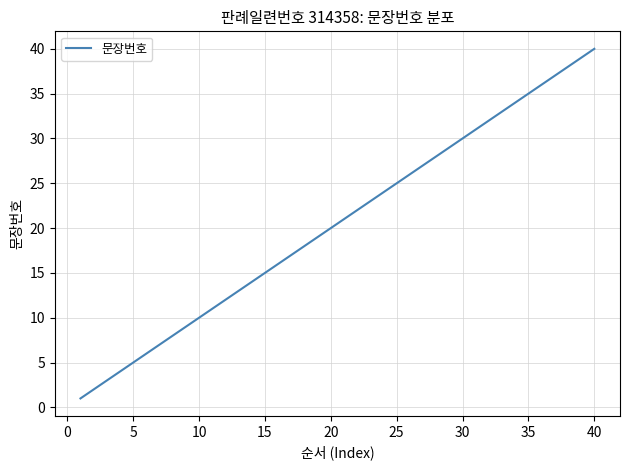

What is the difference between the maximum and minimum values?

39